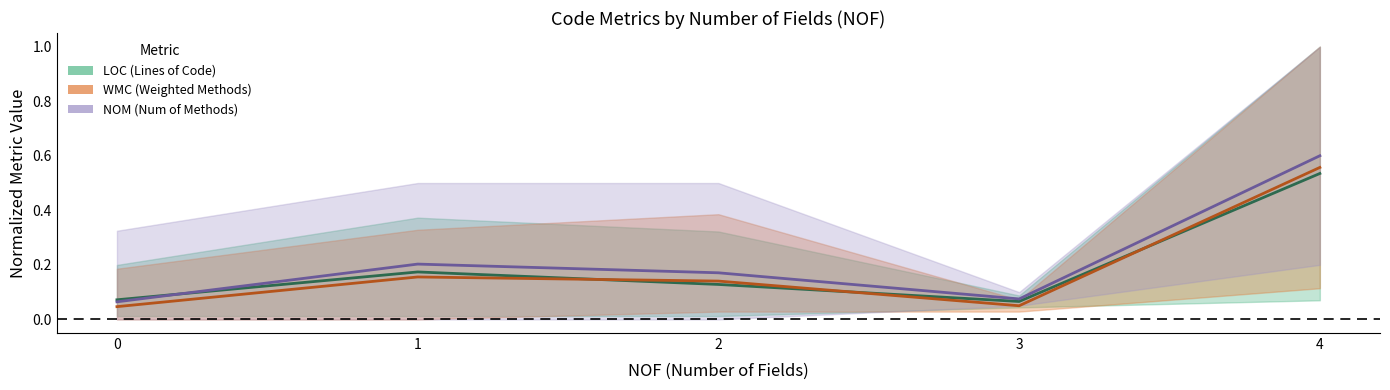

Reading left to right, transcribe all the data shown in this chart.

LOC mean: 0.1	0.2	0.1	0.1	0.5
WMC mean: 0.0	0.2	0.1	0.1	0.6
NOM mean: 0.1	0.2	0.2	0.1	0.6